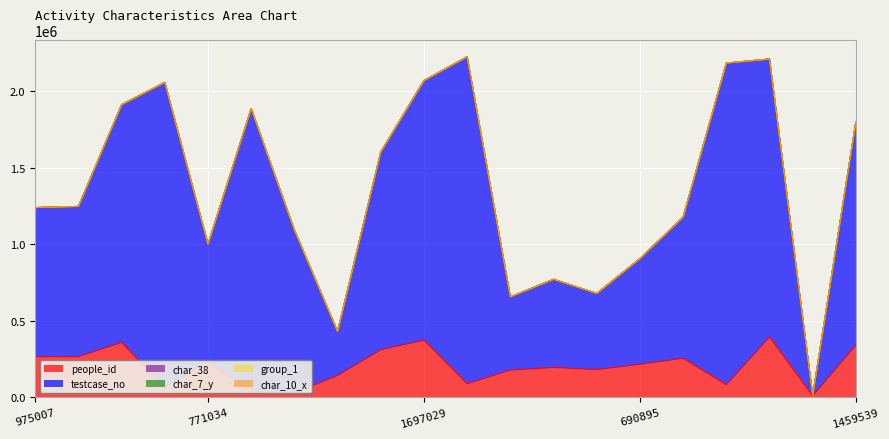

Rank the series by their maximum value, from lowest to highest.

char_10_x, char_38, group_1, char_7_y, people_id, testcase_no